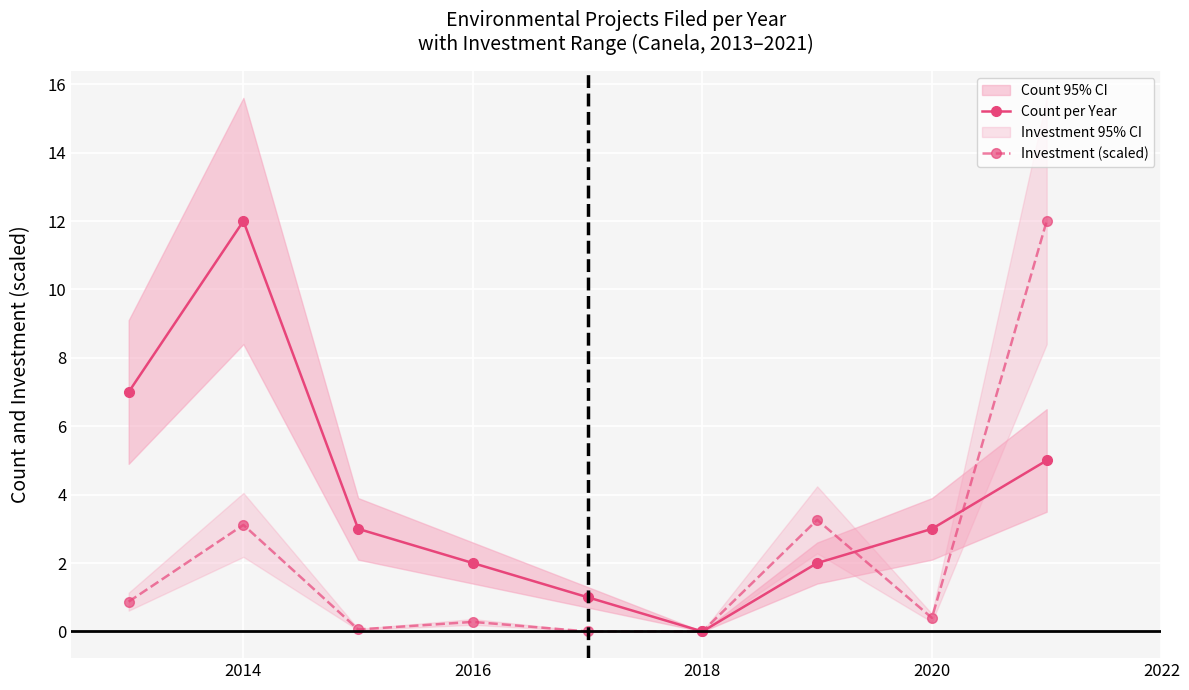

The Count per Year series shows 12.0 at 2014. True or false?

True